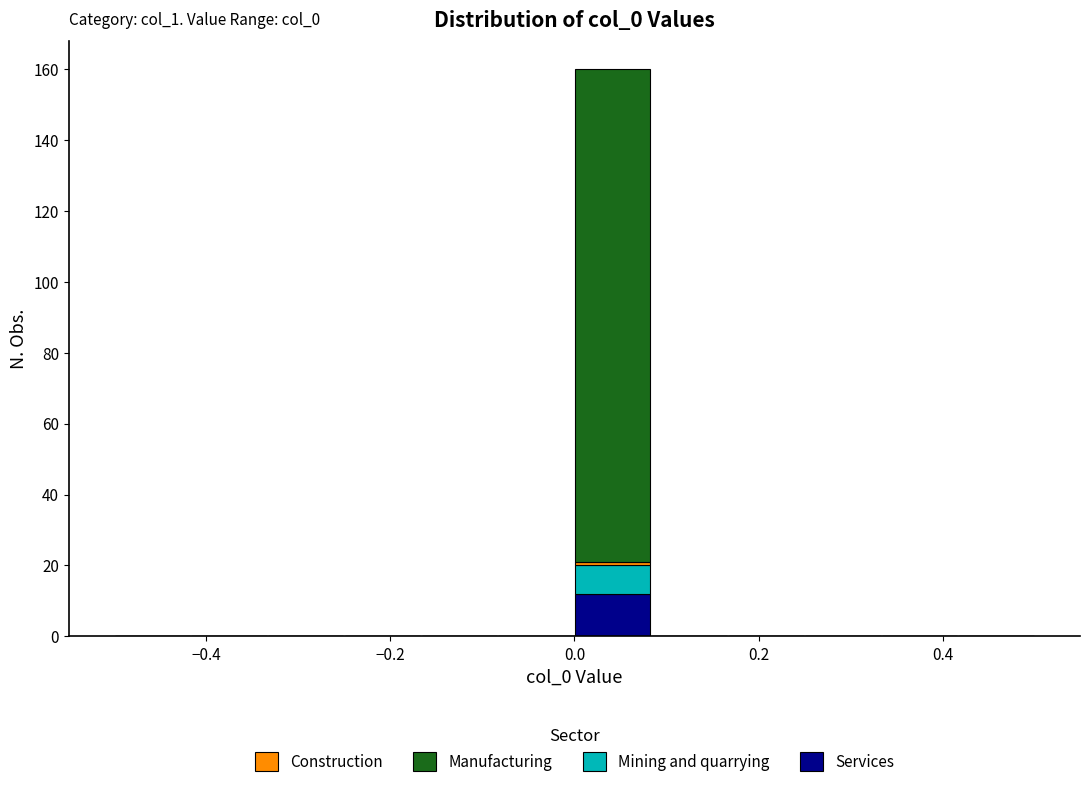

Which range on the x-axis has the tallest stacked bar (by total height)?

0.00 to 0.08